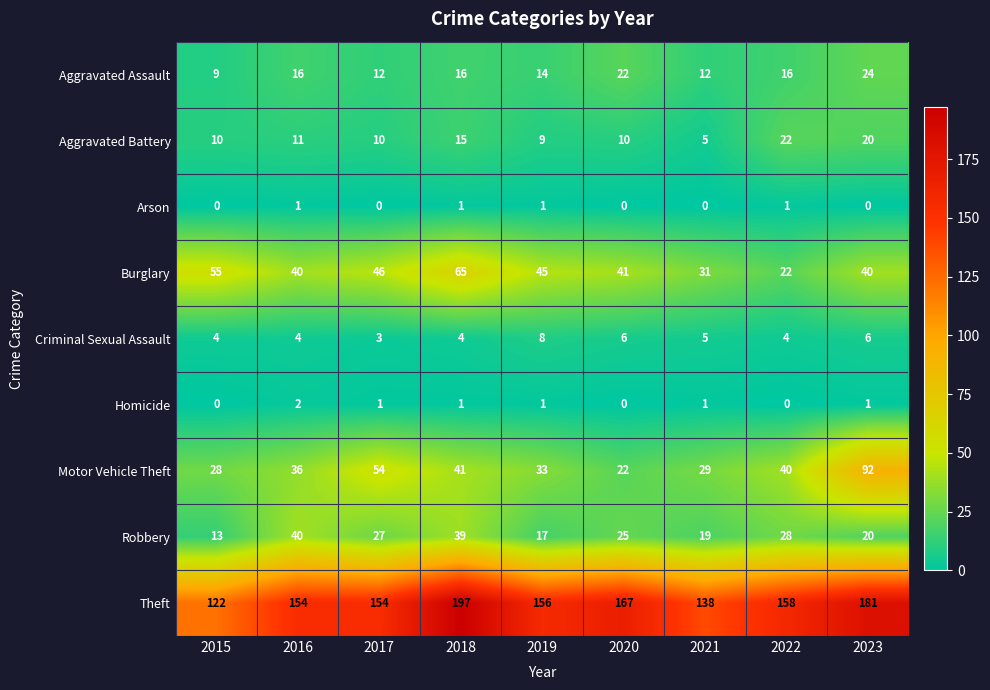

What is the greatest value displayed?

197